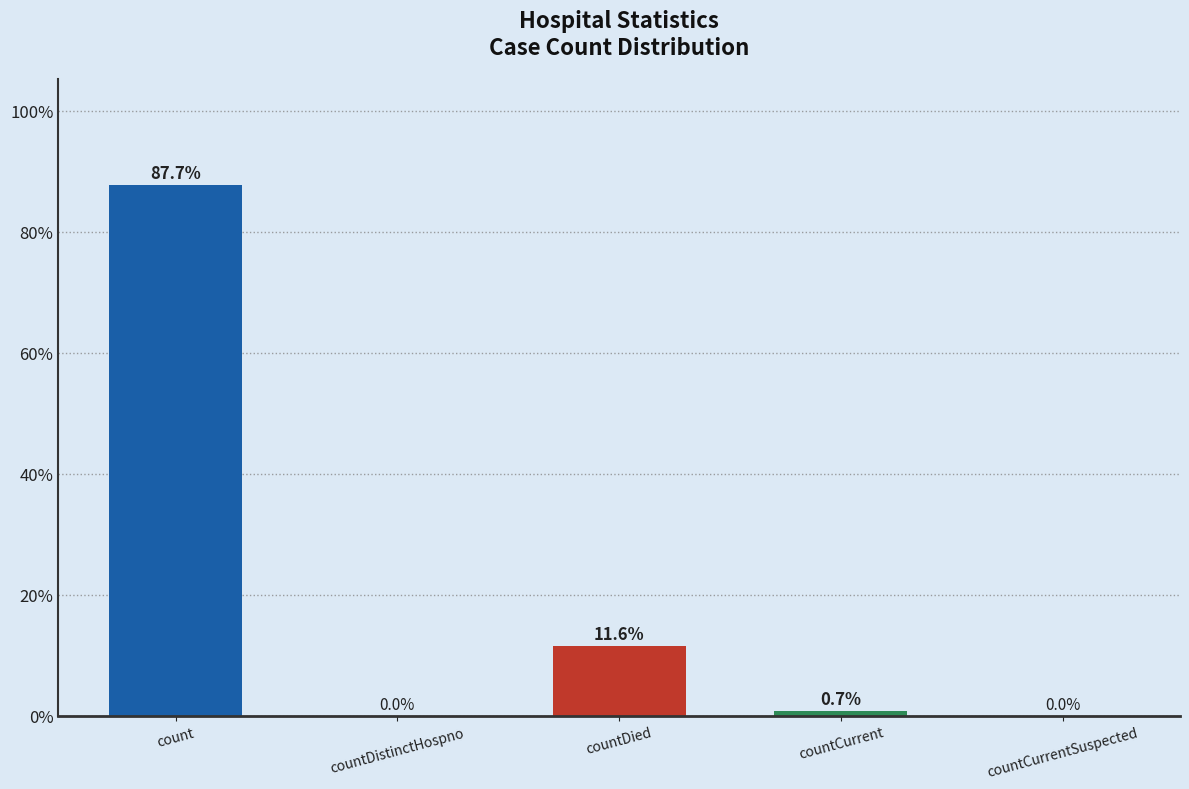

Is it true that the value at countDistinctHospno is -50.8?

False